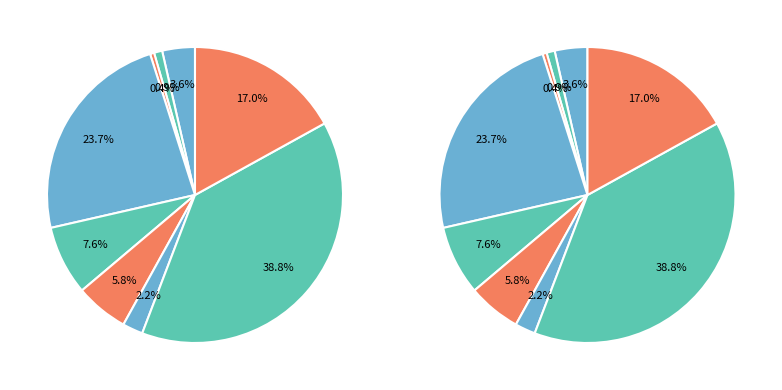

What percentage is the 重庆路桥 slice, to the nearest percent?

4%